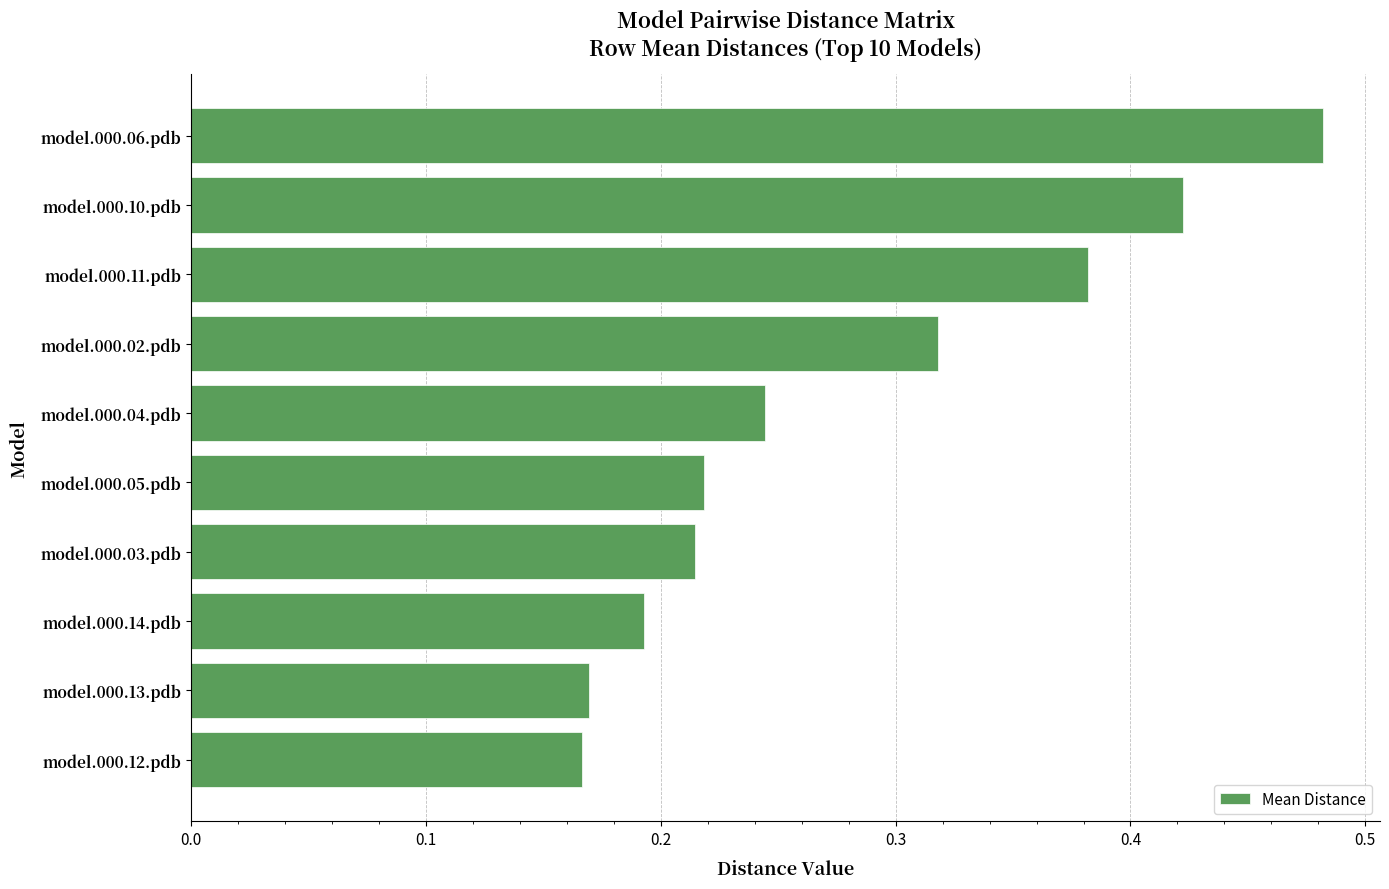

What is the sum of all values?

2.8